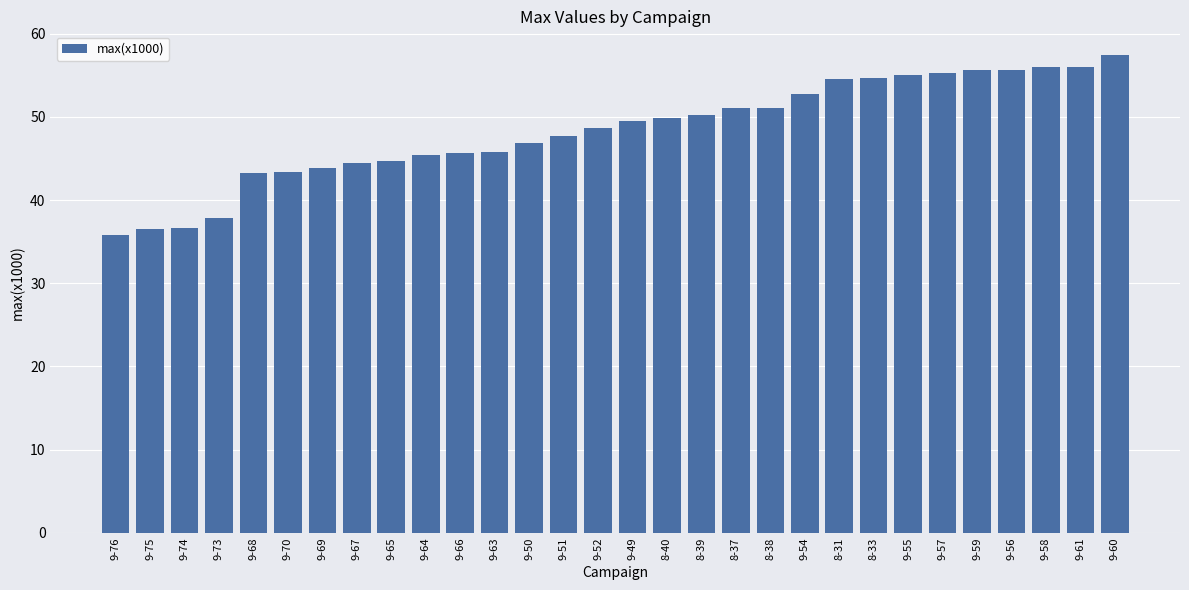

True or false: the data shows 33.4 at 8-38.

False